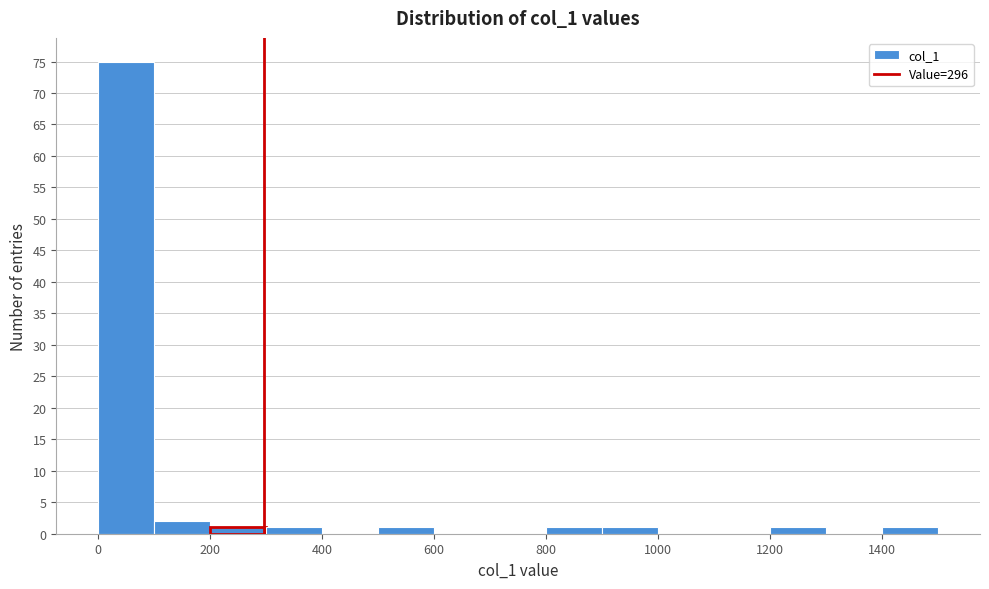

What is the height of the bar covering 1400 to 1500 on the x-axis? The values are not printed on the chart, so give them approximately, as read against the axis.

1